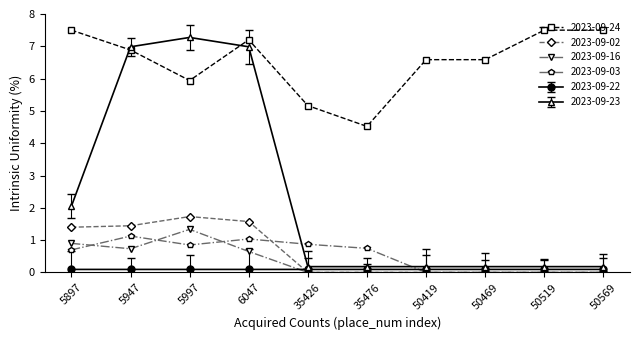

Count the number of data series in this chart.

6